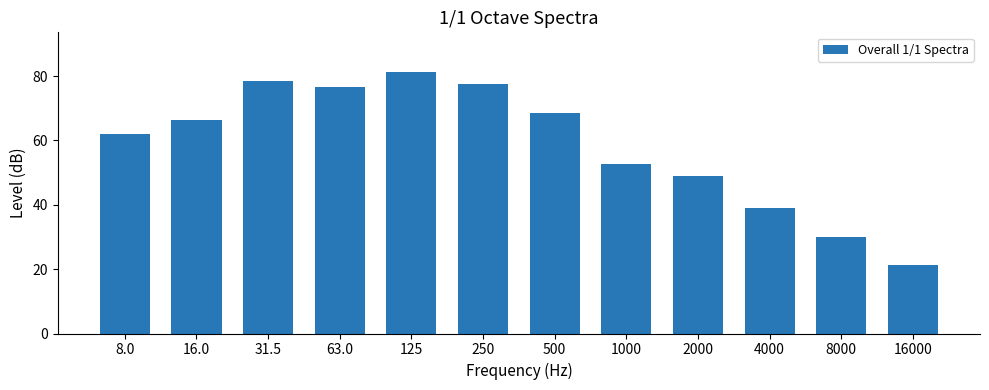

Where does the data first go above 66?

16.0